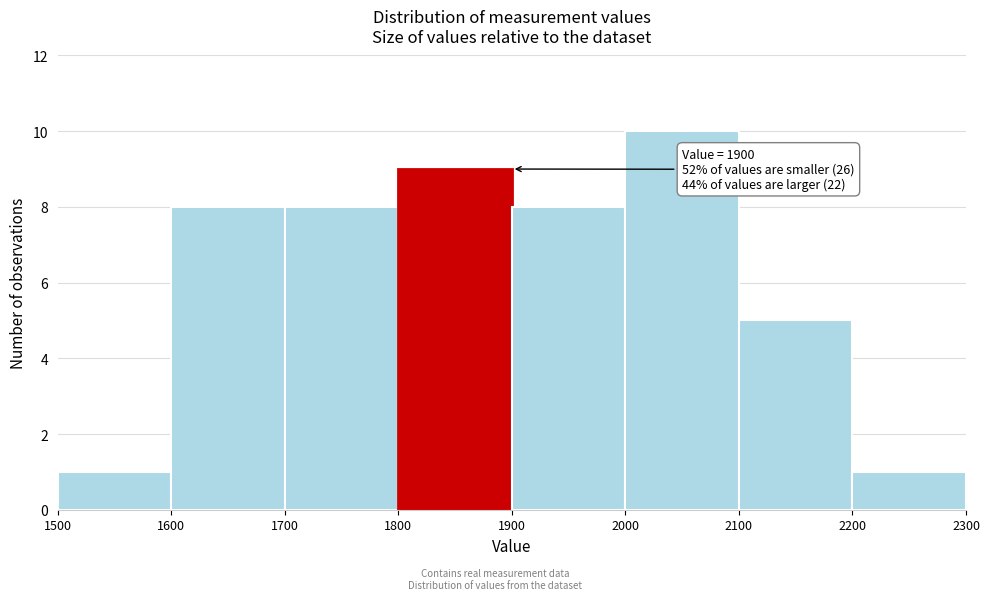

Over which range of the x-axis is the bar tallest?

2000 to 2100